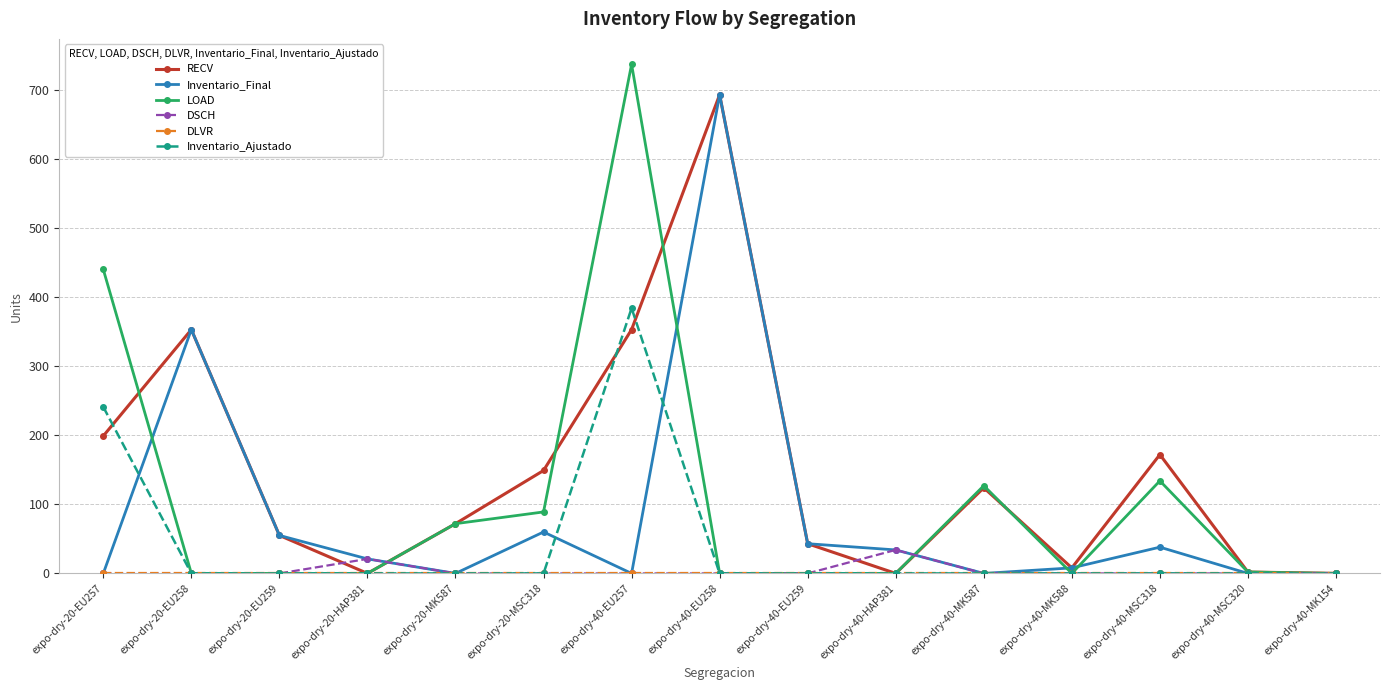

Which series has the widest spread of values?

LOAD